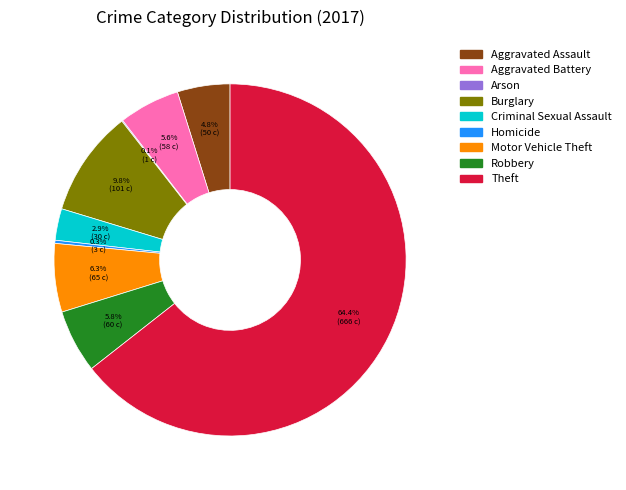

What percentage is NOT represented by Aggravated Assault?

95.2%